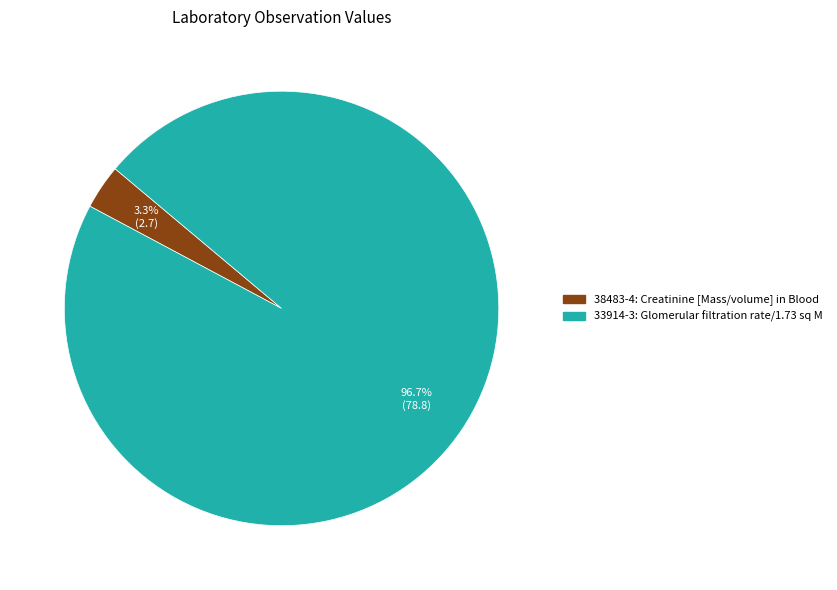

Is 38483-4 the majority of the pie?

No